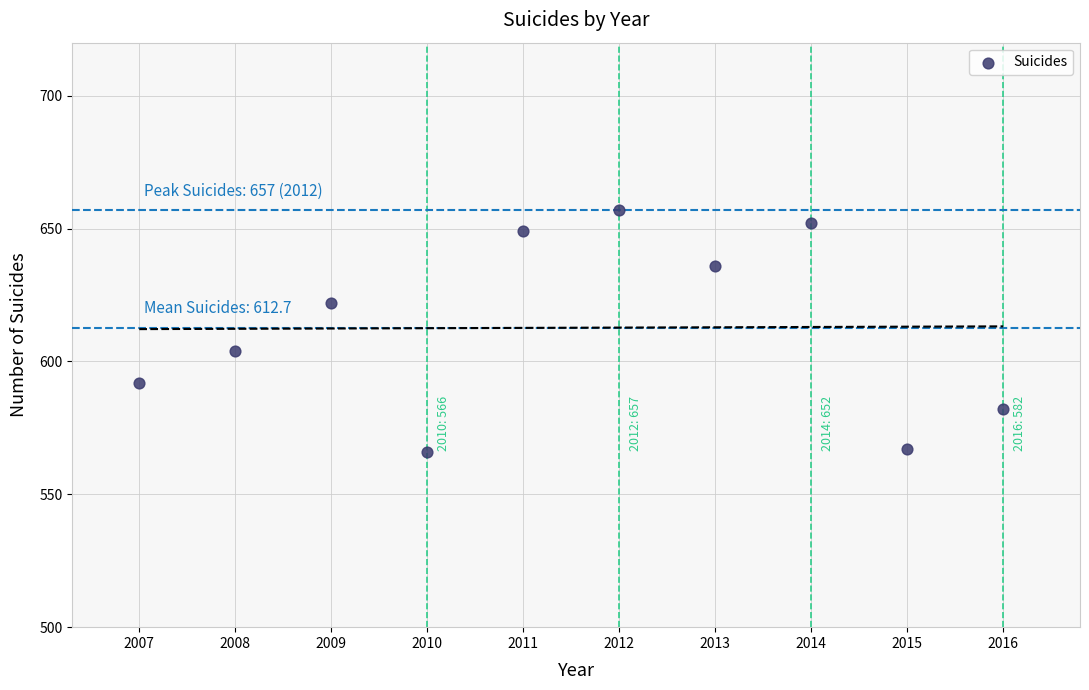

What Y value in the scatter plot is closest to 611?

604